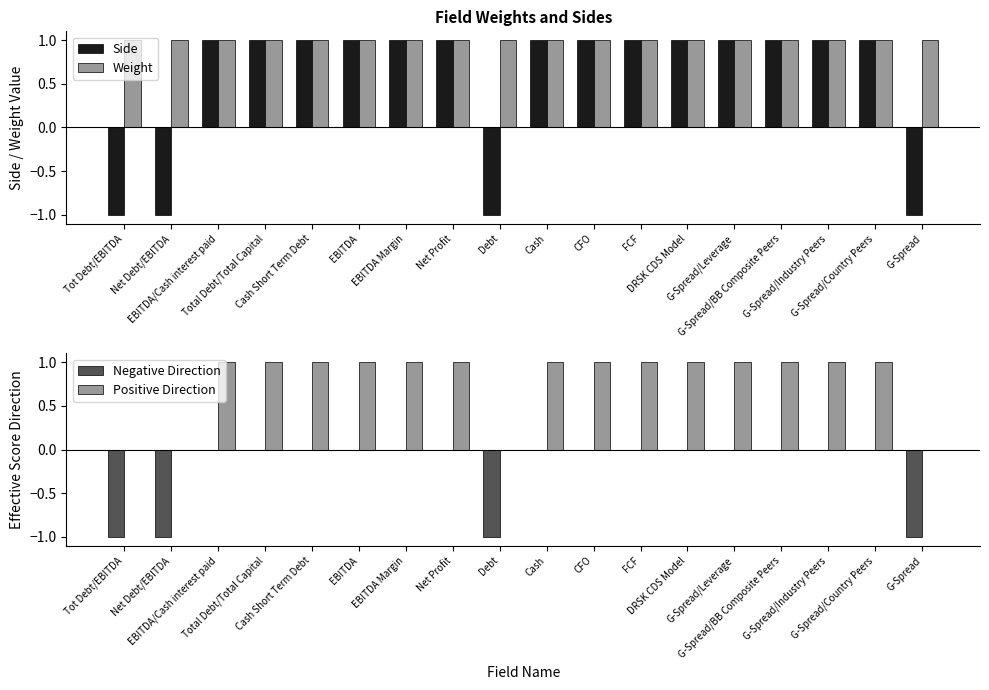

Reading right to left, extract all data points from this chart.

Side: G-Spread=-1	G-Spread/Country Peers=1	G-Spread/Industry Peers=1	G-Spread/BB Composite Peers=1	G-Spread/Leverage=1	DRSK CDS Model=1	FCF=1	CFO=1	Cash=1	Debt=-1	Net Profit=1	EBITDA Margin=1	EBITDA=1	Cash Short Term Debt=1	Total Debt/Total Capital=1	EBITDA/Cash interest paid=1	Net Debt/EBITDA=-1	Tot Debt/EBITDA=-1
Weight: G-Spread=1	G-Spread/Country Peers=1	G-Spread/Industry Peers=1	G-Spread/BB Composite Peers=1	G-Spread/Leverage=1	DRSK CDS Model=1	FCF=1	CFO=1	Cash=1	Debt=1	Net Profit=1	EBITDA Margin=1	EBITDA=1	Cash Short Term Debt=1	Total Debt/Total Capital=1	EBITDA/Cash interest paid=1	Net Debt/EBITDA=1	Tot Debt/EBITDA=1
Negative Direction: G-Spread=-1	G-Spread/Country Peers=0	G-Spread/Industry Peers=0	G-Spread/BB Composite Peers=0	G-Spread/Leverage=0	DRSK CDS Model=0	FCF=0	CFO=0	Cash=0	Debt=-1	Net Profit=0	EBITDA Margin=0	EBITDA=0	Cash Short Term Debt=0	Total Debt/Total Capital=0	EBITDA/Cash interest paid=0	Net Debt/EBITDA=-1	Tot Debt/EBITDA=-1
Positive Direction: G-Spread=0	G-Spread/Country Peers=1	G-Spread/Industry Peers=1	G-Spread/BB Composite Peers=1	G-Spread/Leverage=1	DRSK CDS Model=1	FCF=1	CFO=1	Cash=1	Debt=0	Net Profit=1	EBITDA Margin=1	EBITDA=1	Cash Short Term Debt=1	Total Debt/Total Capital=1	EBITDA/Cash interest paid=1	Net Debt/EBITDA=0	Tot Debt/EBITDA=0